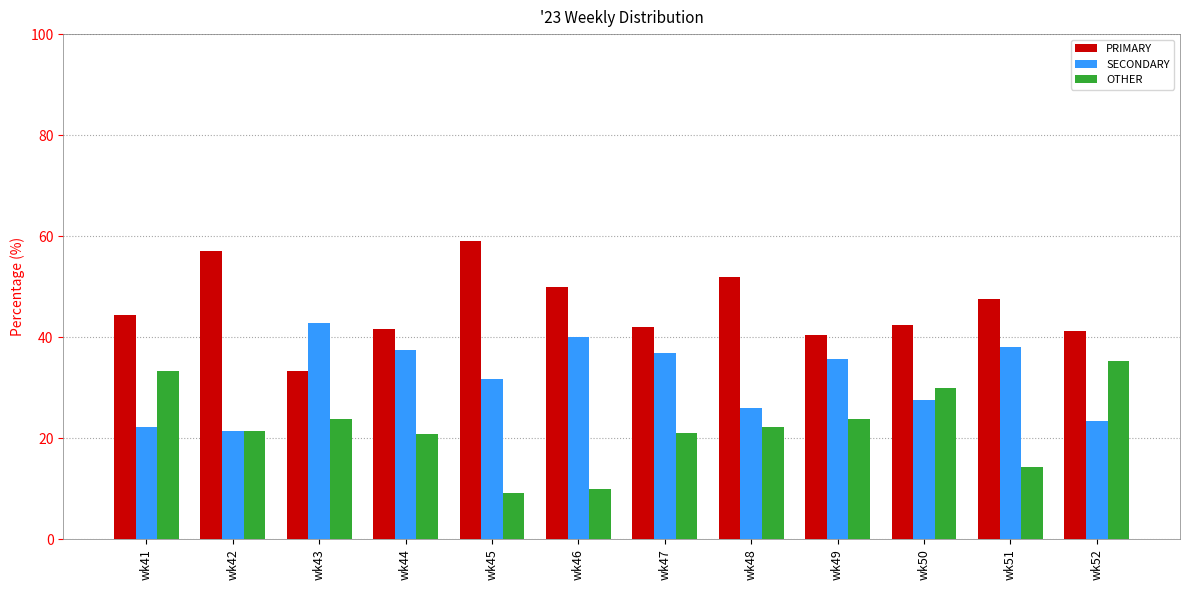

Does the chart contain stacked bars?

No